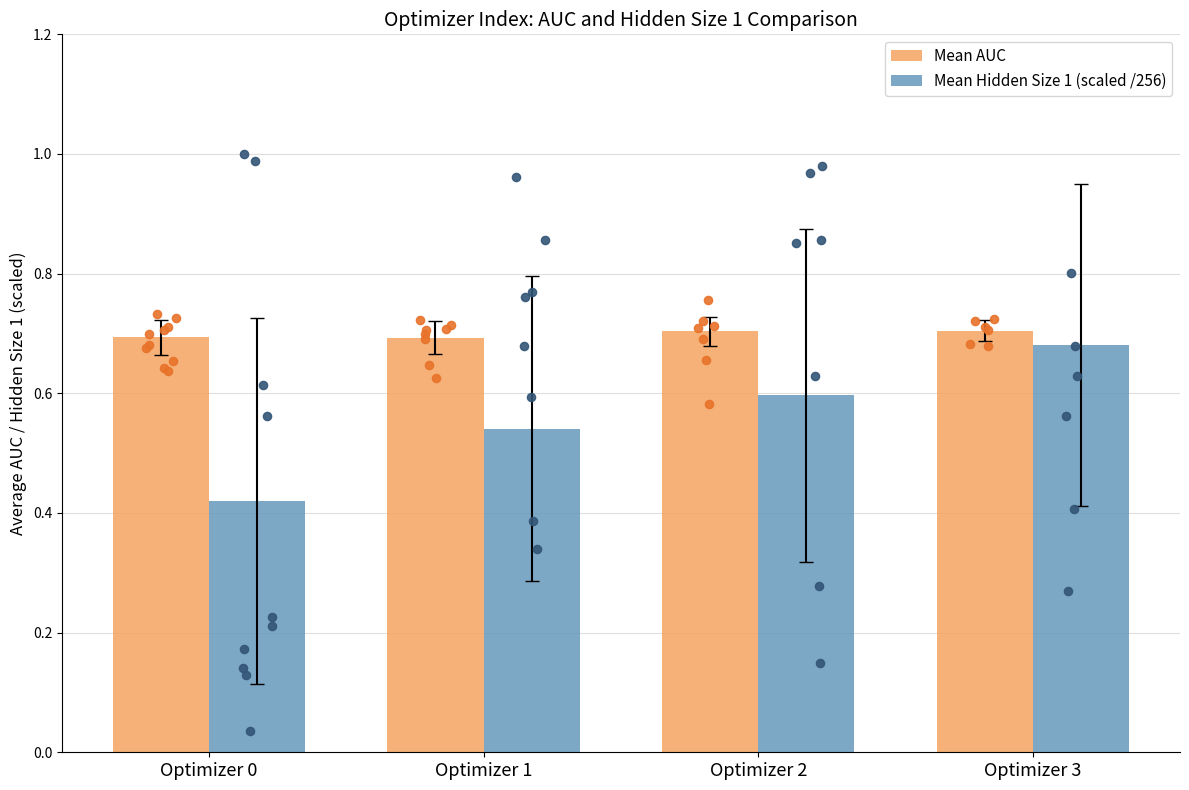

At how many categories does at least one series exceed 0?

4